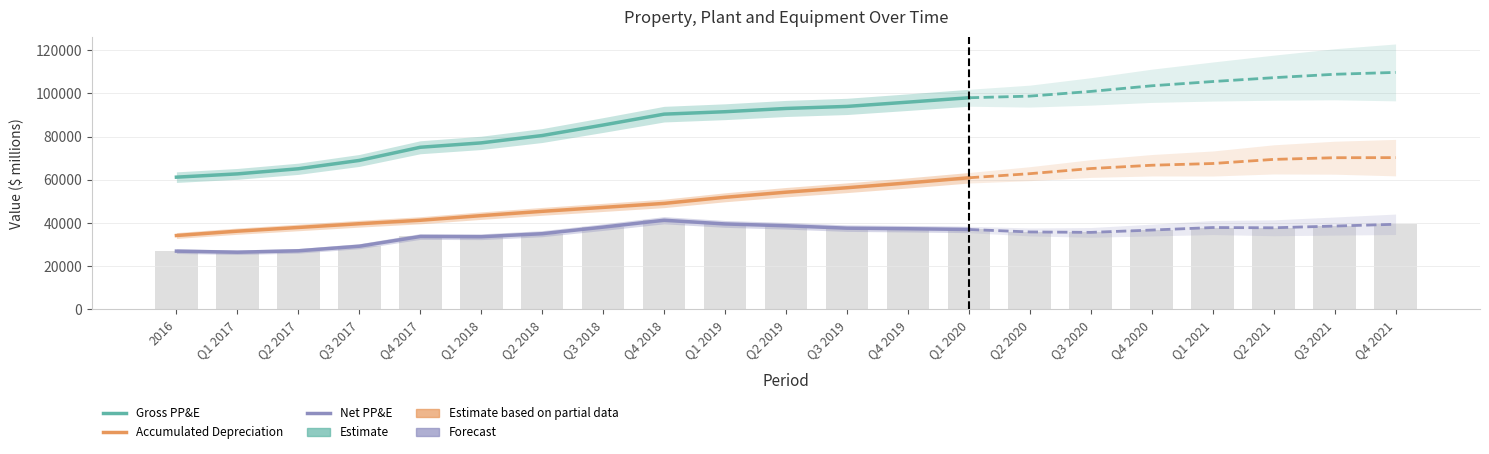

What is the label of the 8th bar from the left?

Q3 2018